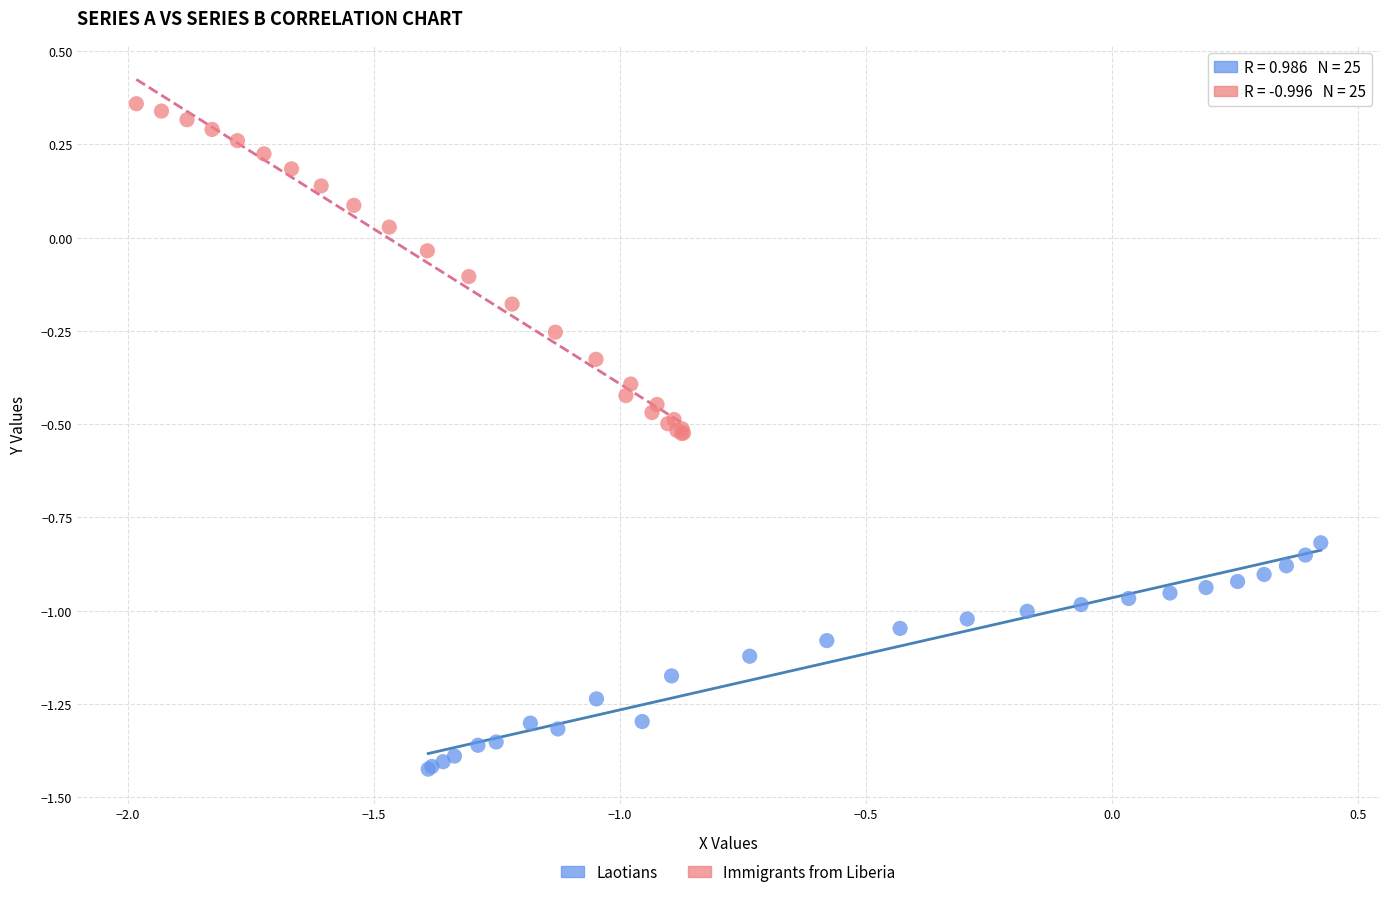

Which series has the widest spread of Y values?

Immigrants from Liberia